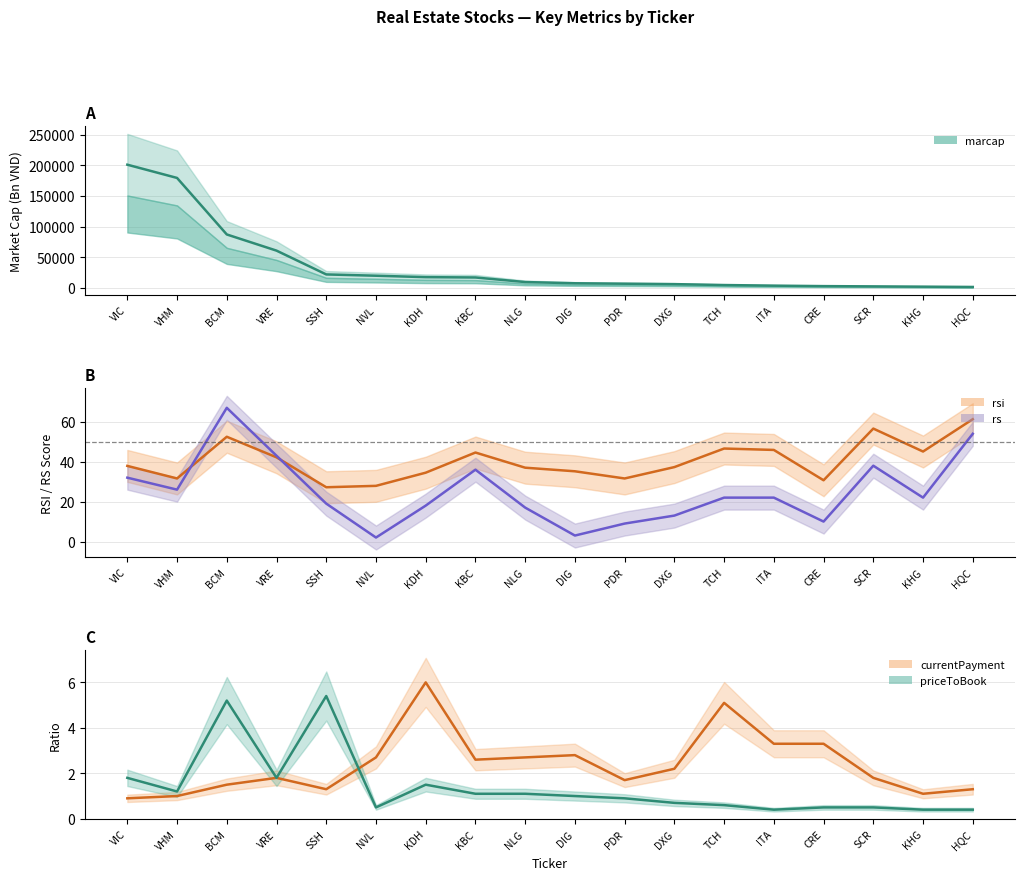

What position from the right is SCR?

3